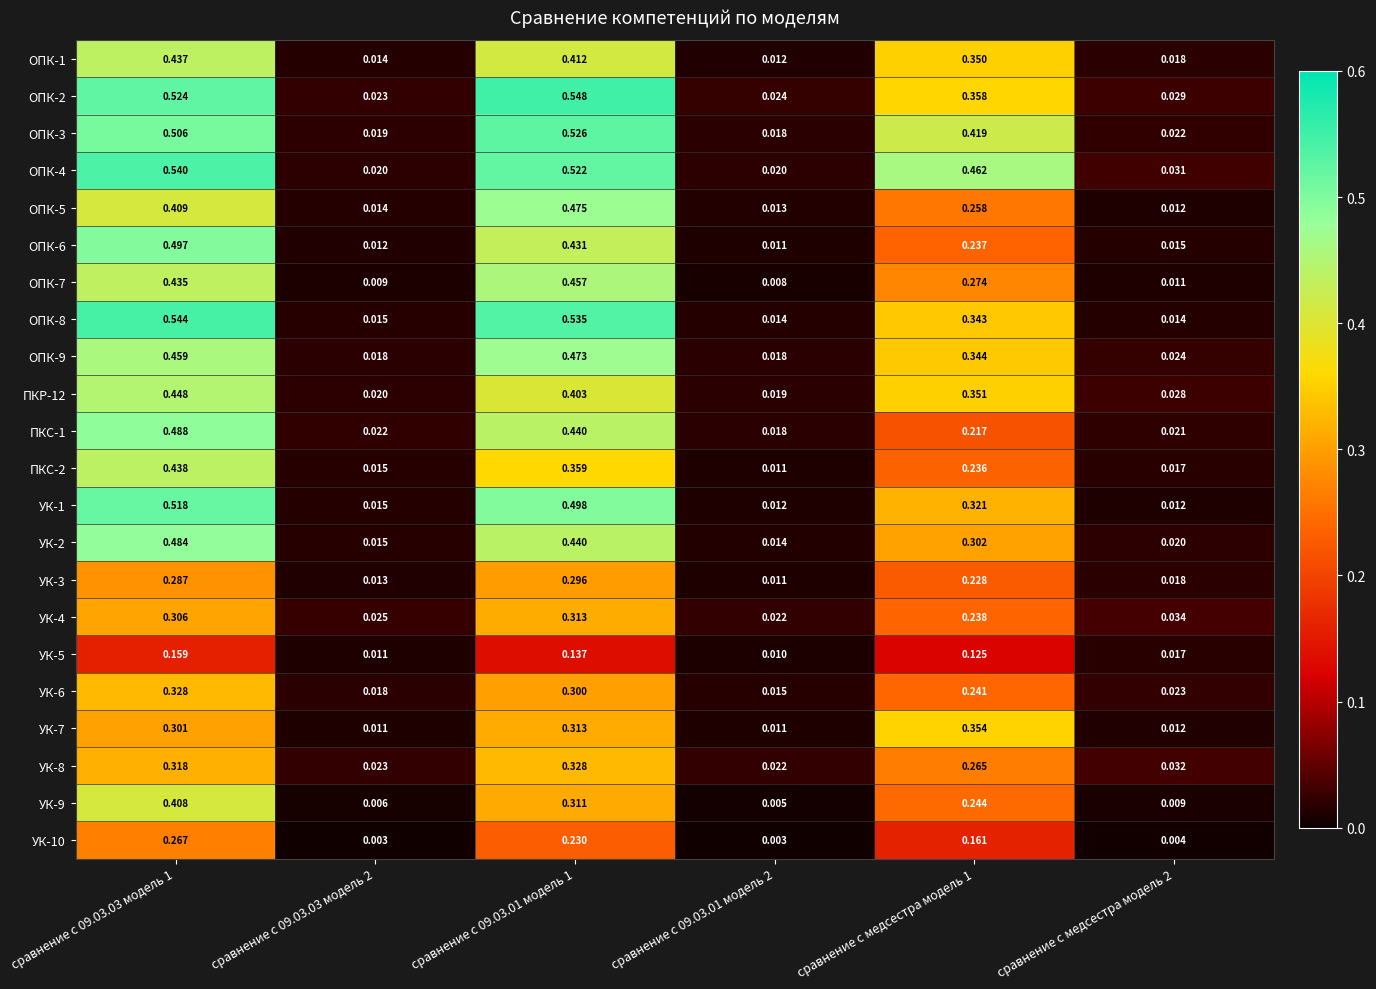

Is the value of УК-5 at сравнение с медсестра модель 1 greater than the value of ОПК-1 at сравнение с 09.03.01 модель 2?

Yes